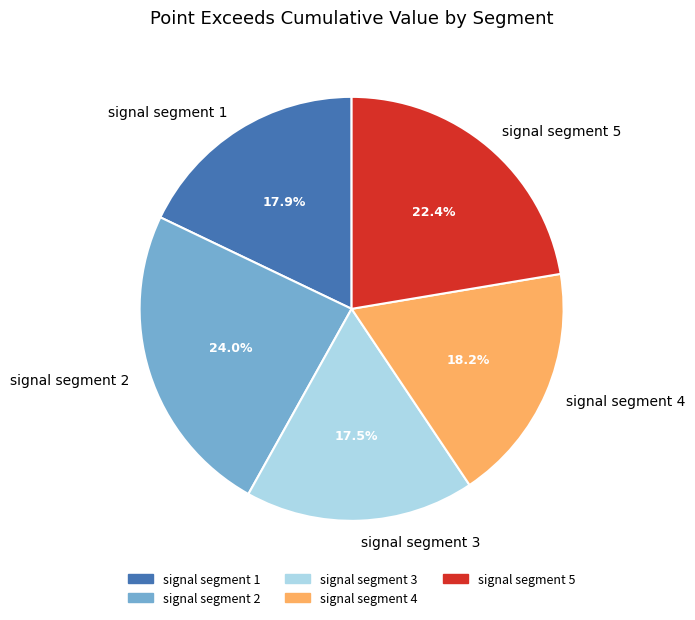

Between signal segment 3 and signal segment 4, which is larger?

signal segment 4